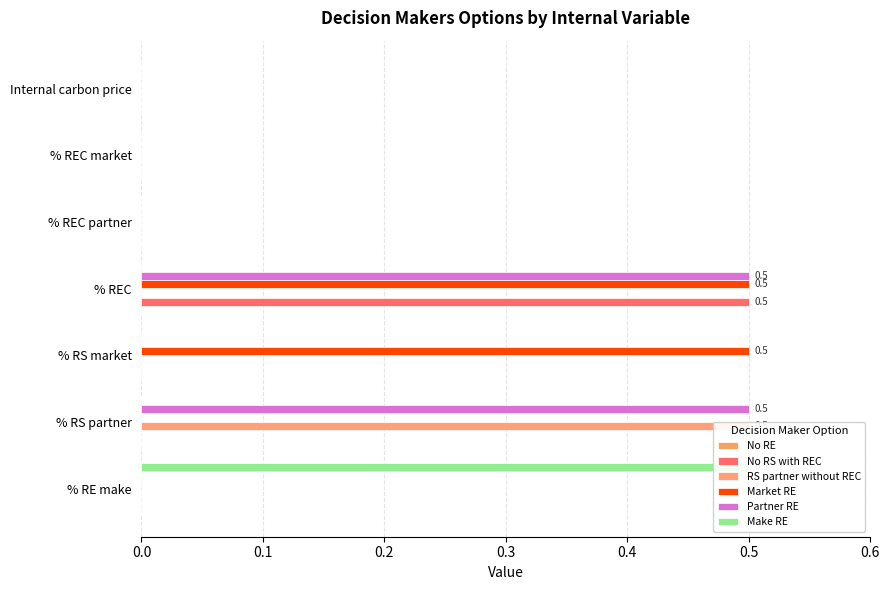

What is the greatest value displayed?

0.5